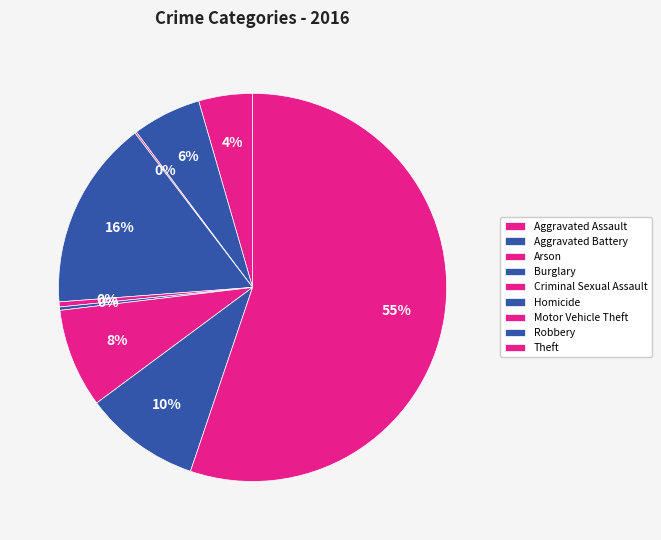

How many slices are in this pie chart?

9